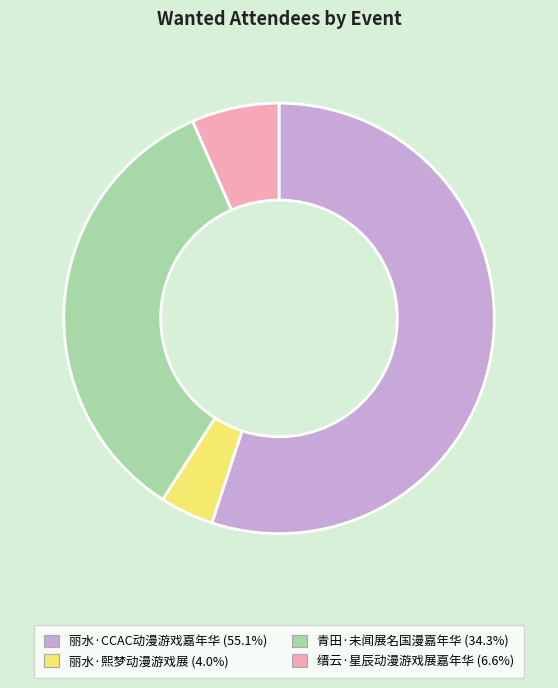

What is the ratio of the value at 丽水·CCAC动漫游戏嘉年华 to the value at 缙云·星辰动漫游戏展嘉年华?

8.4